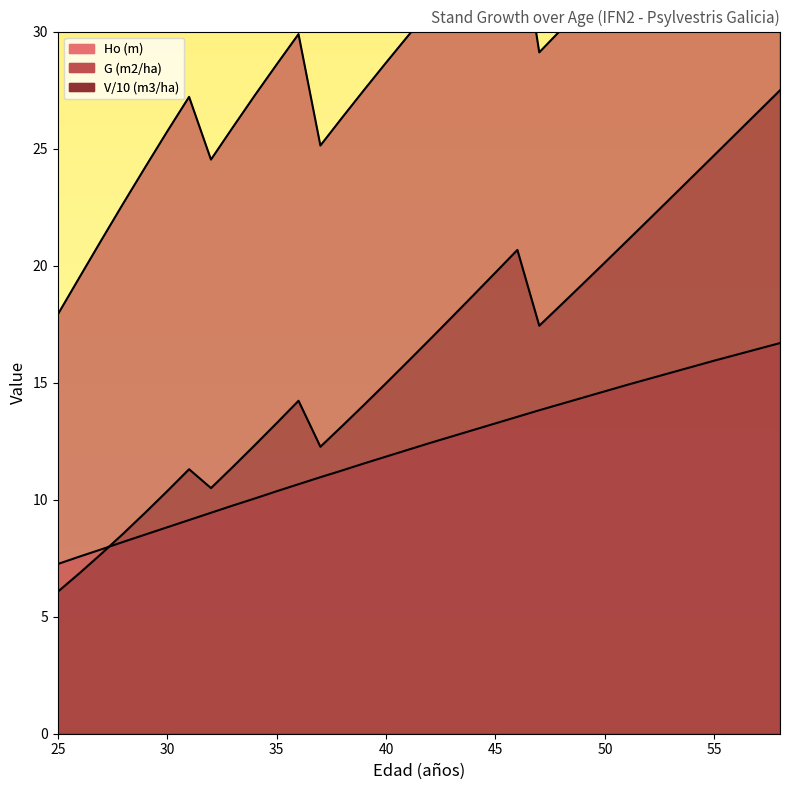

In G (m2/ha), how many points are lower than both neighbors (excluding endpoints)?

3